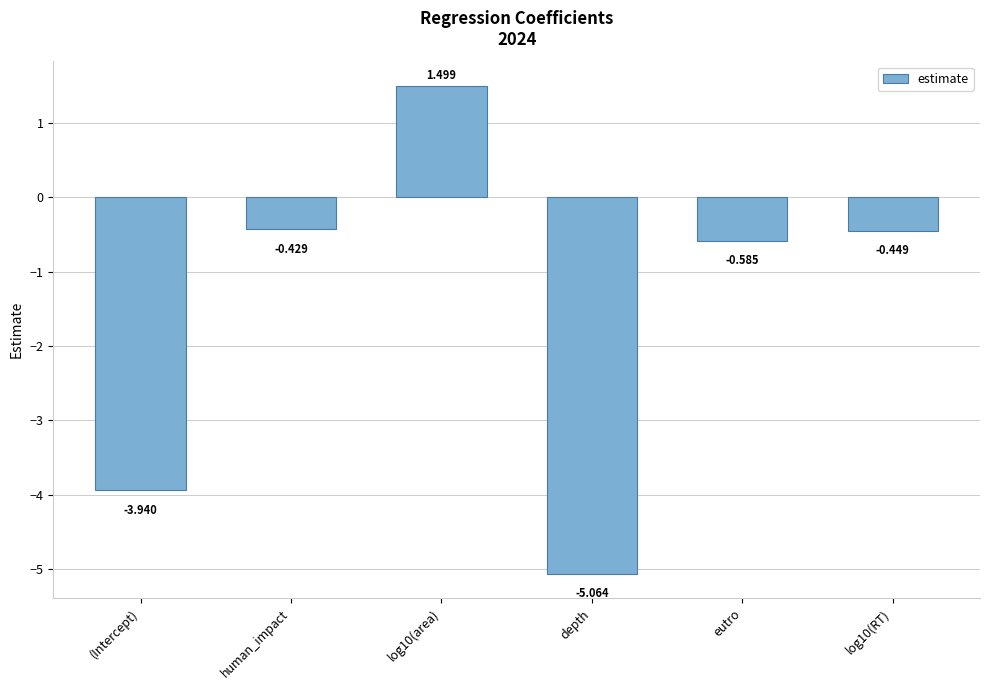

True or false: the data shows 1.5 at log10(area).

True